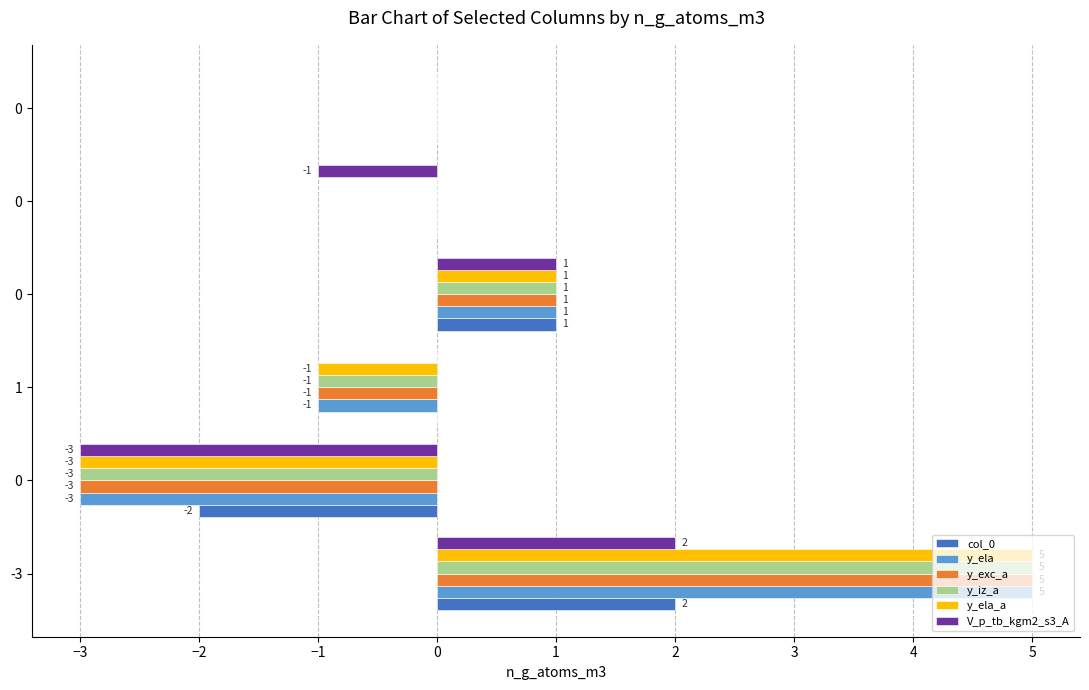

What are all the series names shown in the legend?

col_0, y_ela, y_exc_a, y_iz_a, y_ela_a, V_p_tb_kgm2_s3_A